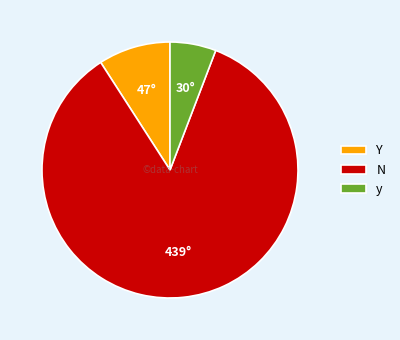

Which category has the smallest portion of the pie?

y